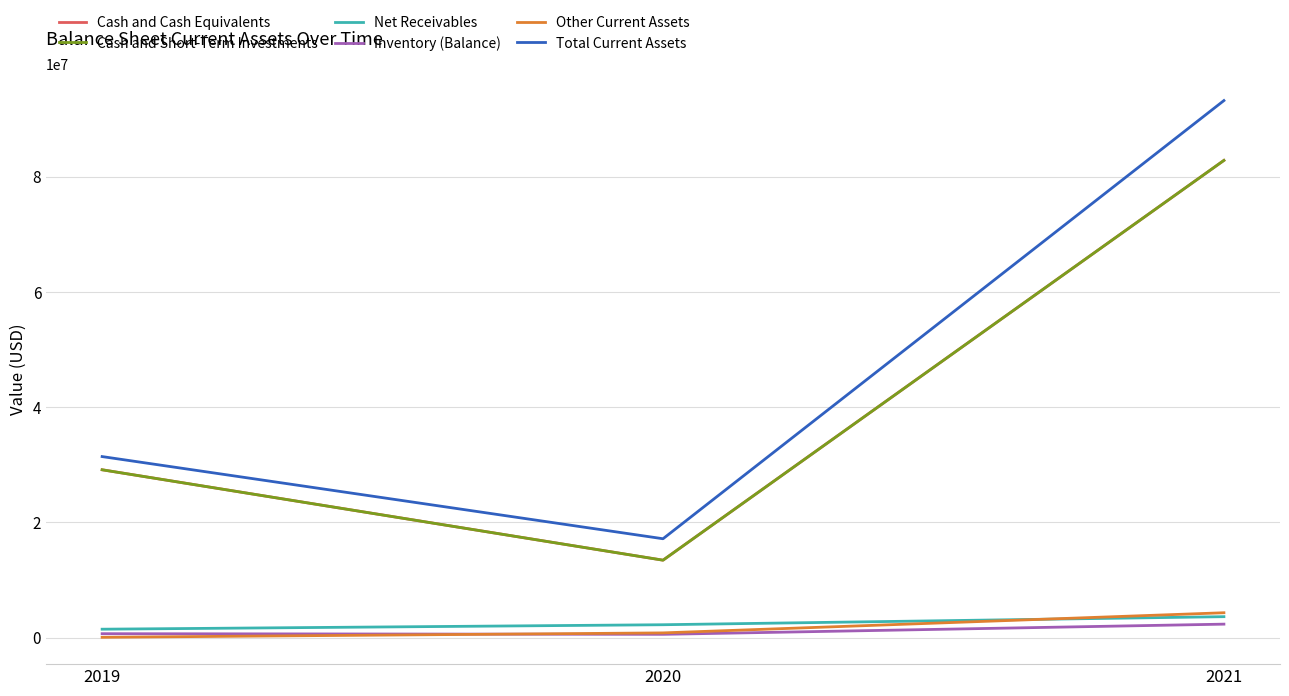

What is the sum of the Total Current Assets values at 2020 and 2019?

48615000